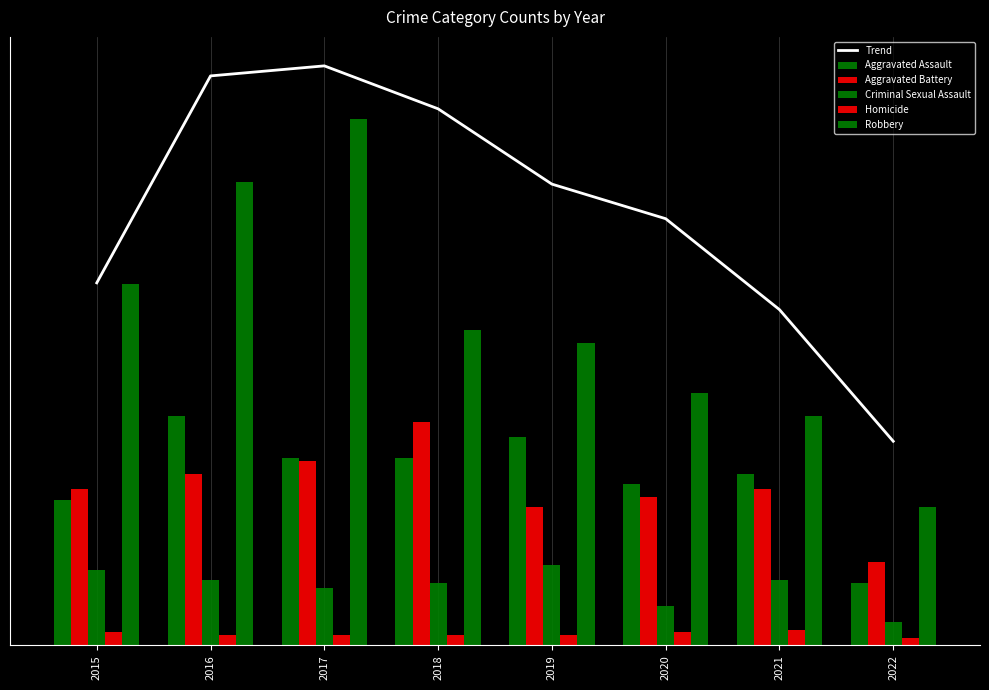

Are the bars grouped side by side (vs. stacked)?

Yes